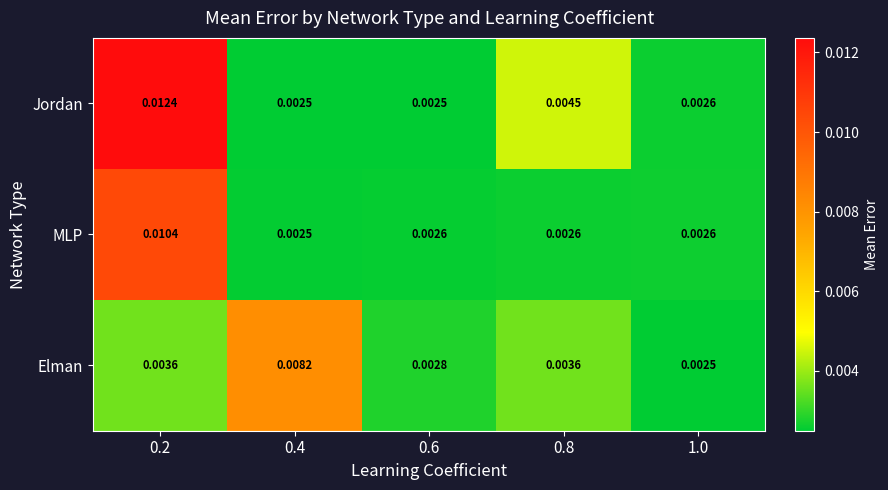

List the series in order of their peak value, highest first.

Jordan, MLP, Elman